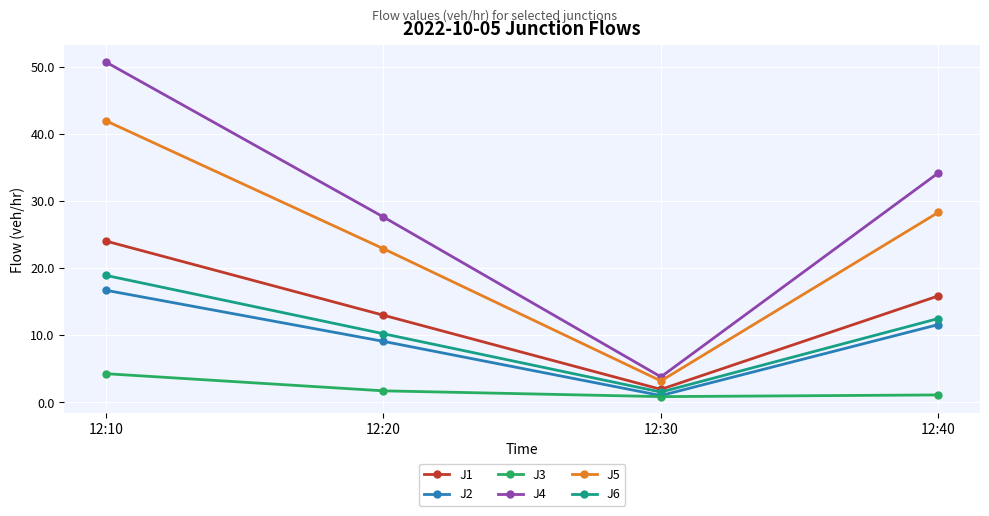

How many interior local valleys does the J6 series have?

1